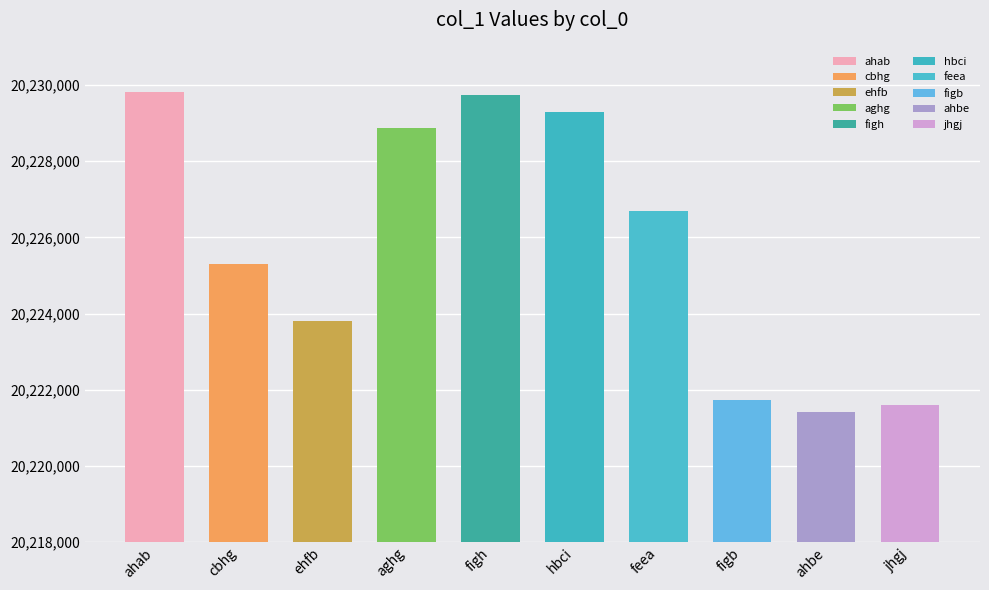

Reading left to right, list all the values displayed in this chart.

20229804	20225305	20223792	20228865	20229727	20229283	20226678	20221736	20221419	20221596